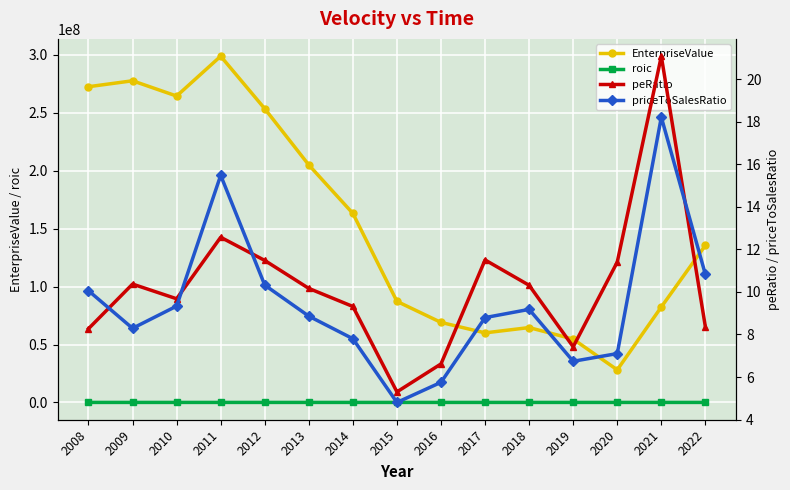

Which label corresponds to the smallest value in the chart?

2015